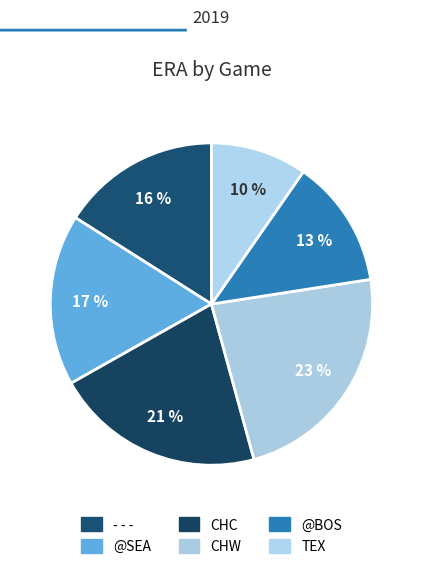

Rank the categories by value from highest to lowest.

CHW, CHC, @SEA, - - -, @BOS, TEX